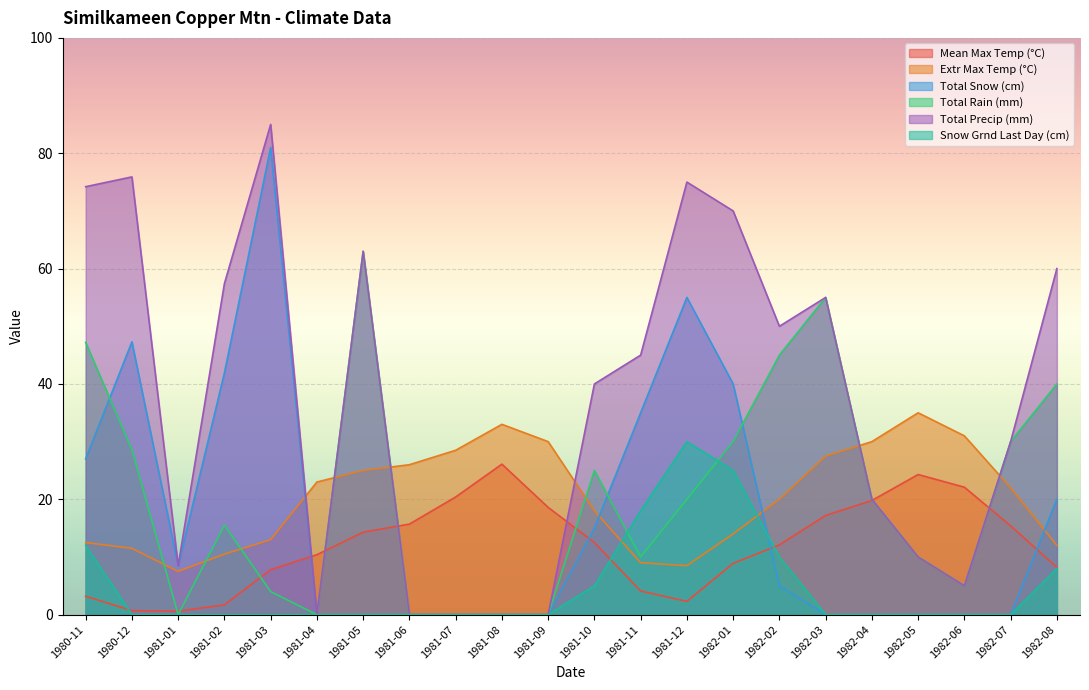

What value does the Total Rain (mm) series have at 1982-05?

10.0